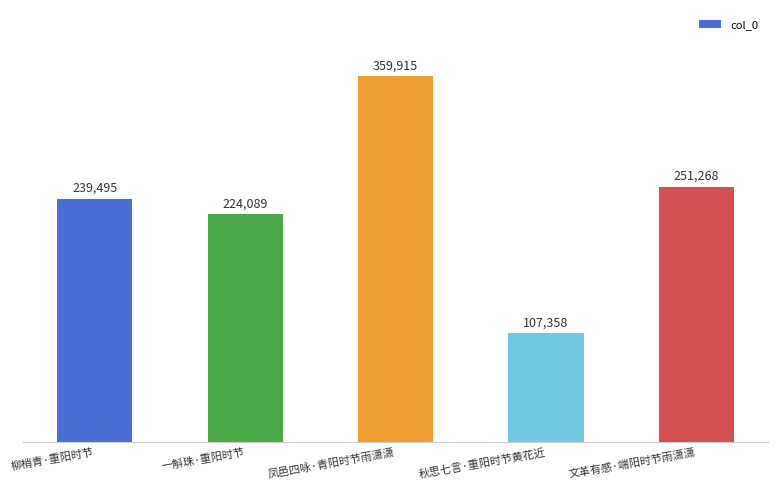

Reading right to left, extract all data points from this chart.

文革有感·端阳时节雨潇潇=251268	秋思七言·重阳时节黄花近=107358	凤邑四咏·青阳时节雨潇潇=359915	一斛珠·重阳时节=224089	柳梢青·重阳时节=239495